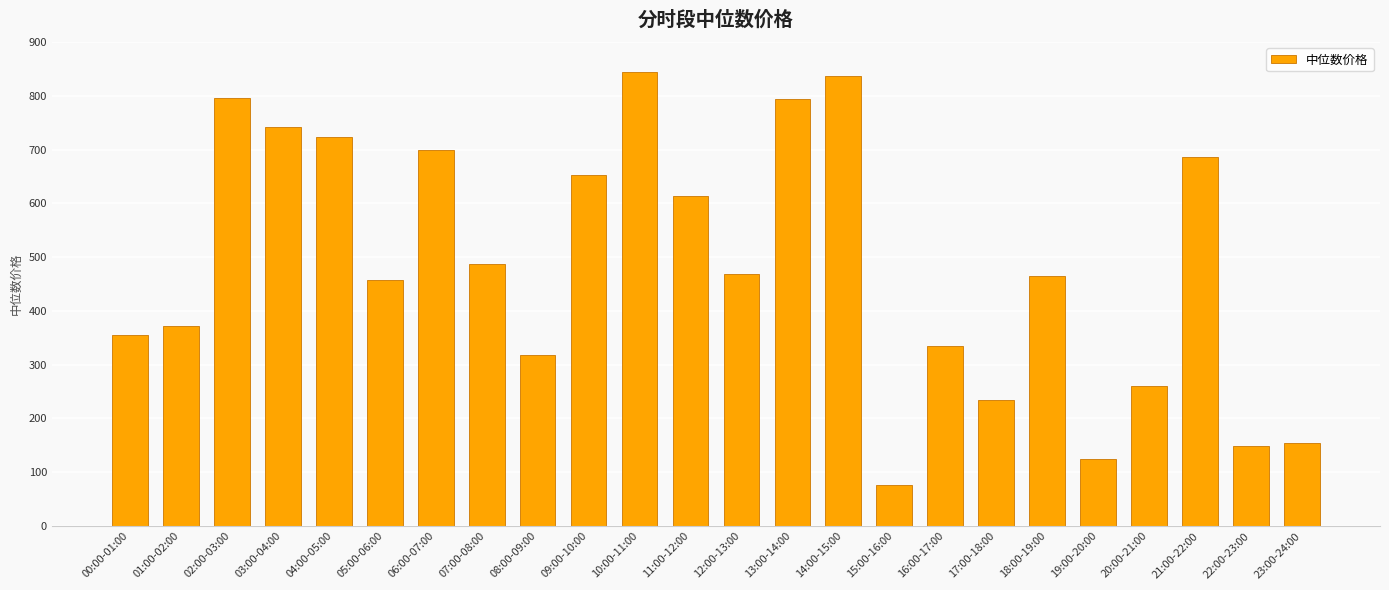

Which label corresponds to the smallest value in the chart?

15:00-16:00